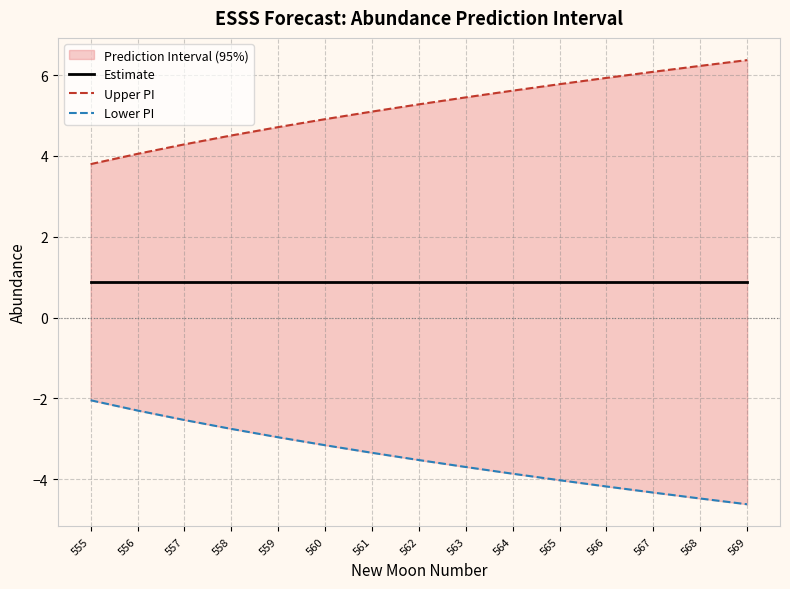

The Lower PI series shows -3.2 at 560. True or false?

True